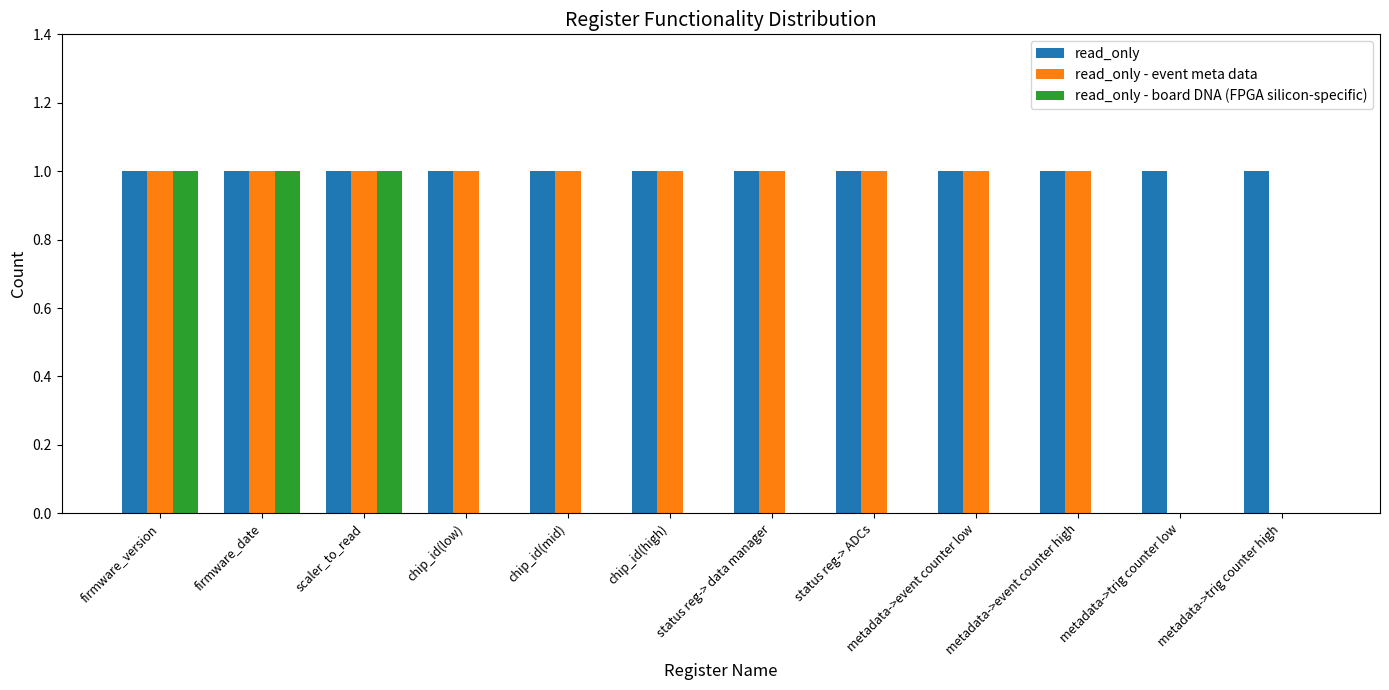

Which series changed the most between firmware_version and metadata->event counter low?

read_only - board DNA (FPGA silicon-specific)